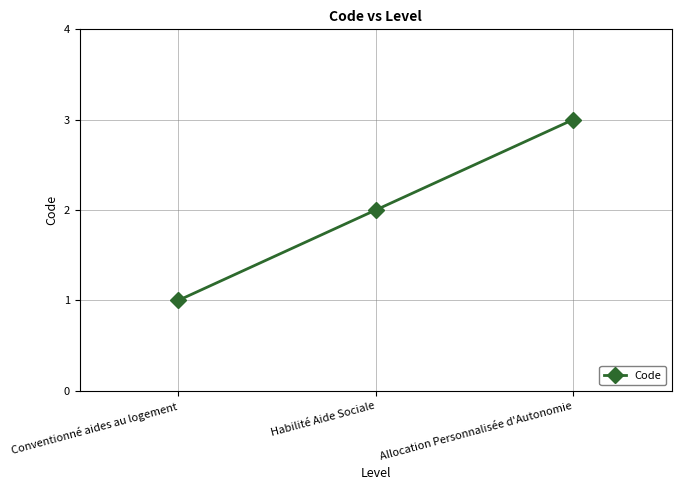

At which category does the chart reach its minimum across all series?

Conventionné aides au logement